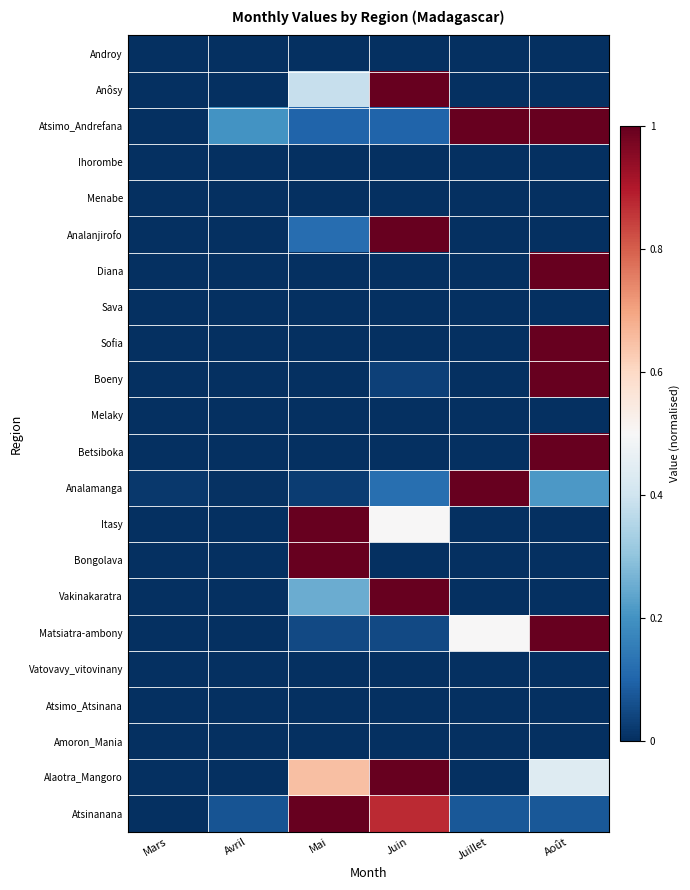

What is the total value across all series at Août?

6.7